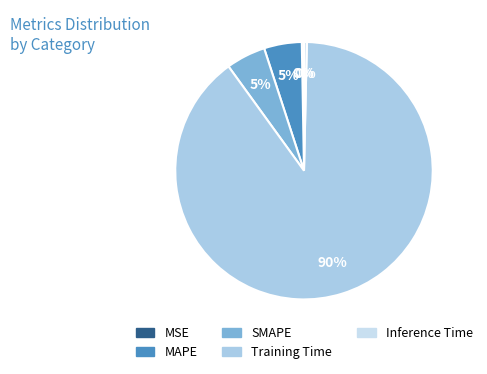

Is there a majority slice in this chart?

Yes